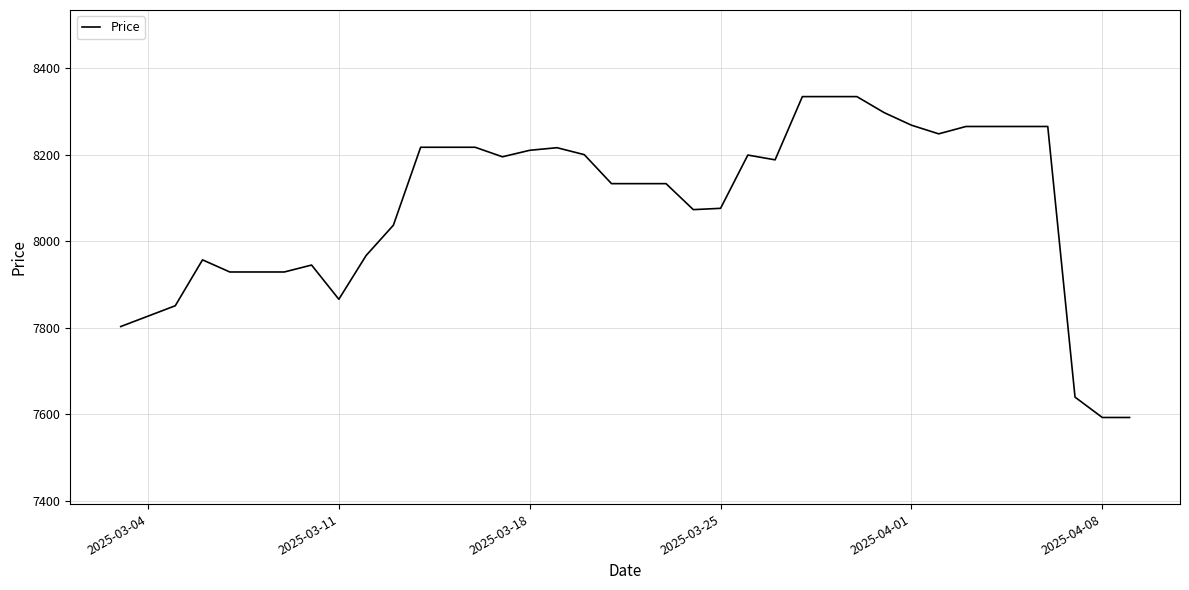

What is the difference between the maximum and minimum values?

741